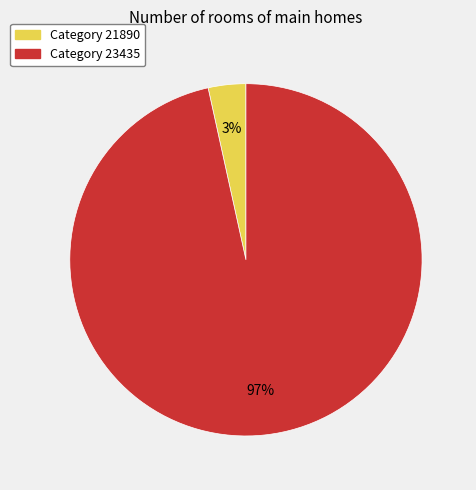

To the nearest percent, what is the average slice percentage?

50%